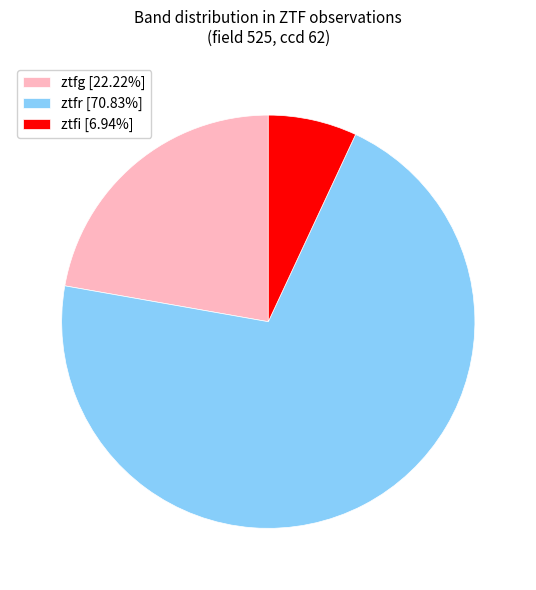

Is the sum of ztfg [22.22%] and ztfi [6.94%] greater than half?

No